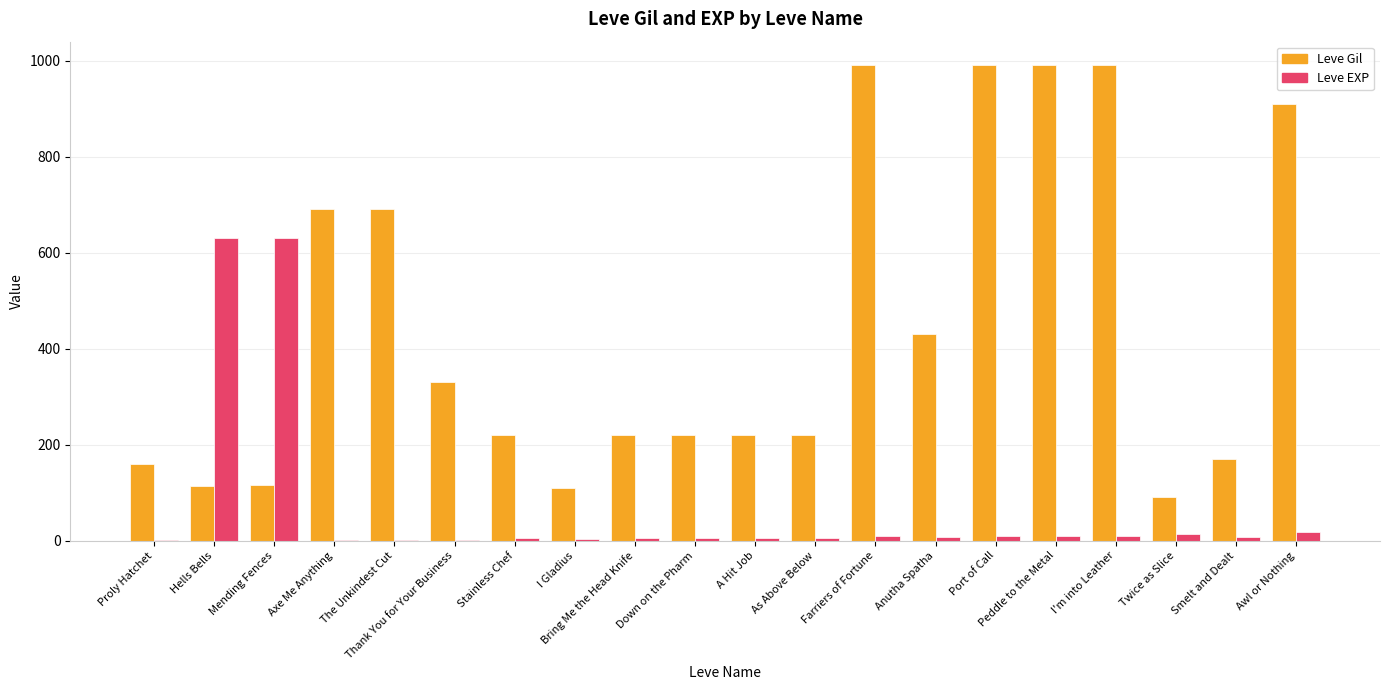

What is the difference between the Leve Gil values at Down on the Pharm and Axe Me Anything?

470